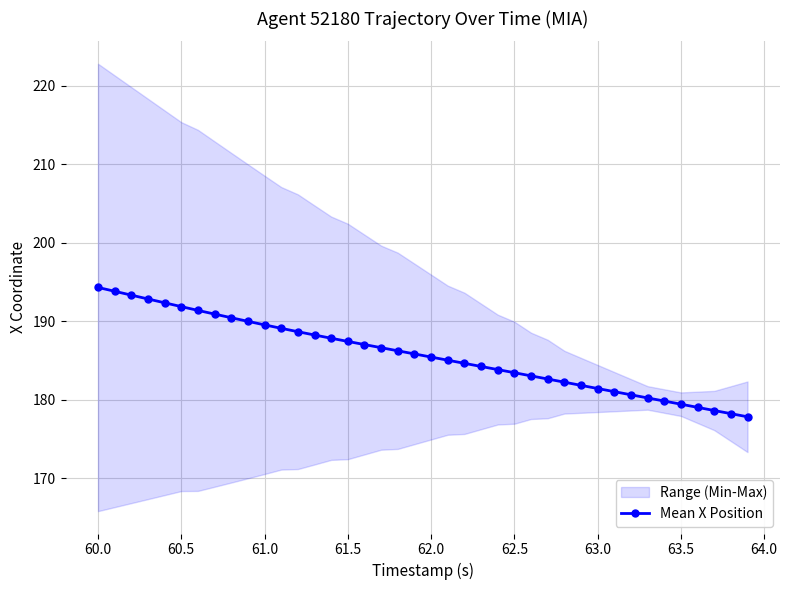

True or false: the data has more than 2 interior local peaks.

False